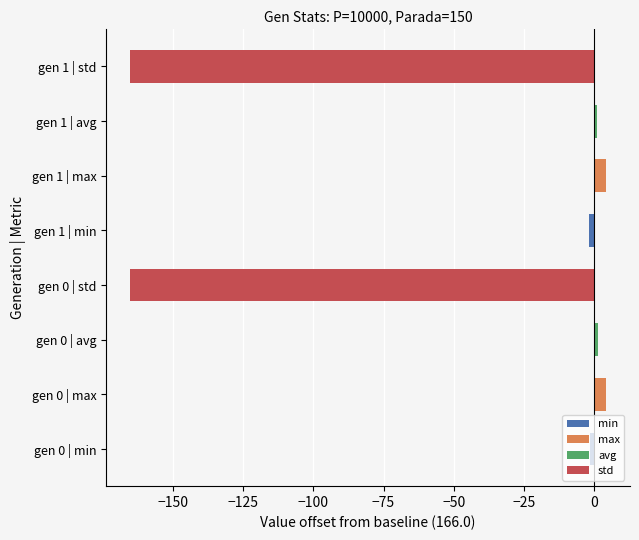

Does the chart contain any negative values?

Yes